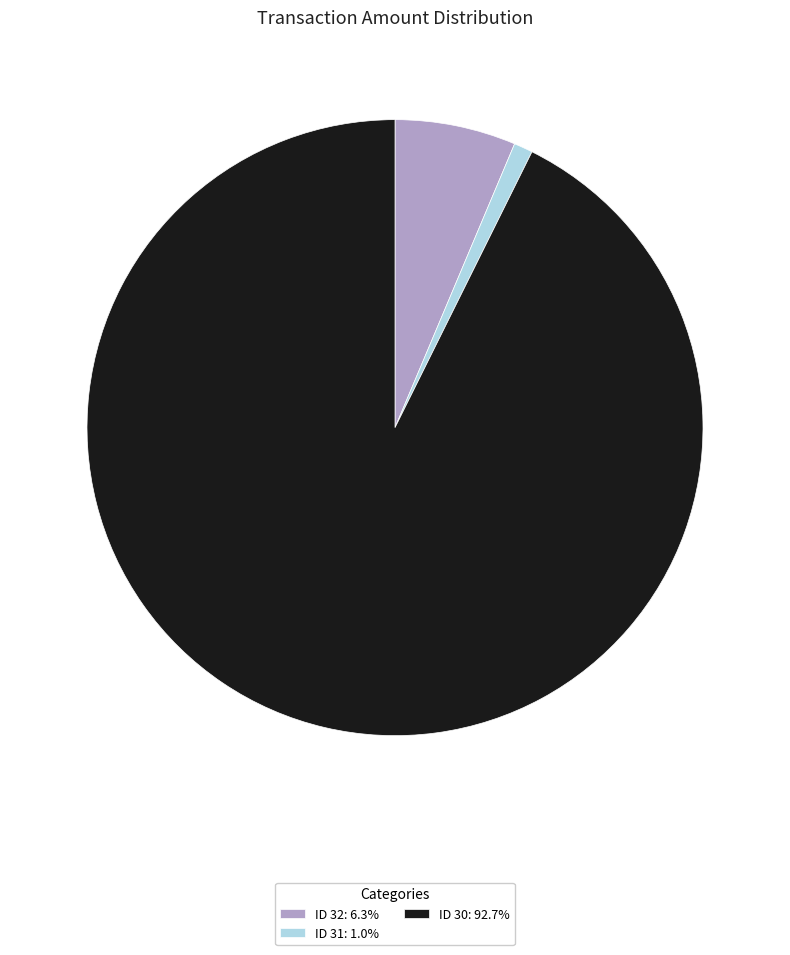

Is the sum of ID 30: 92.7% and ID 32: 6.3% greater than half?

Yes